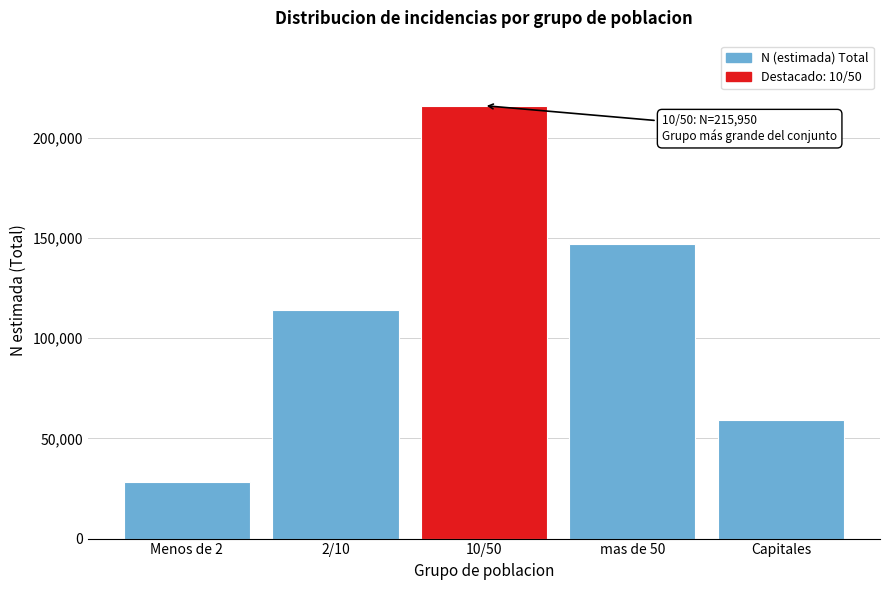

Reading right to left, what are all the values shown in this chart?

59292	146722	215950	113937	28240